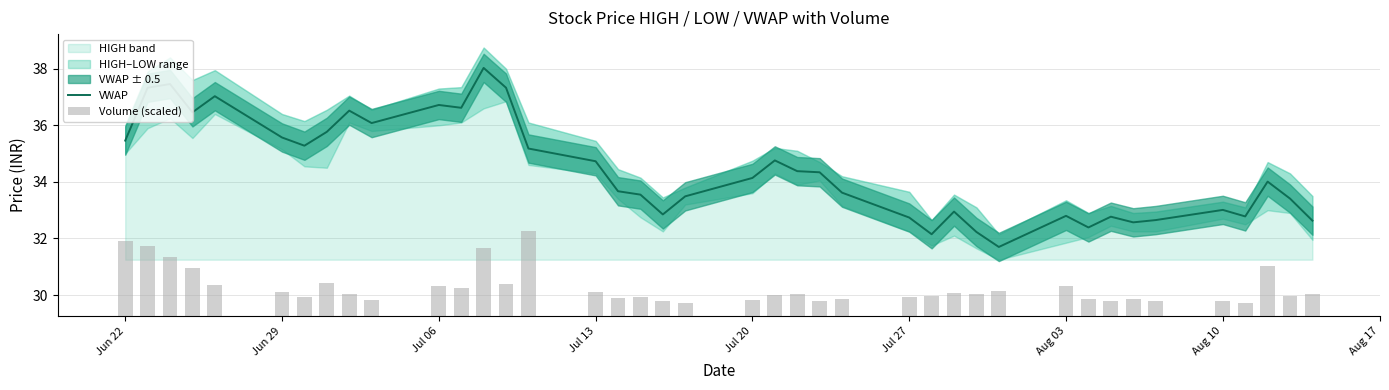

What is the highest value of the VWAP series?

38.0